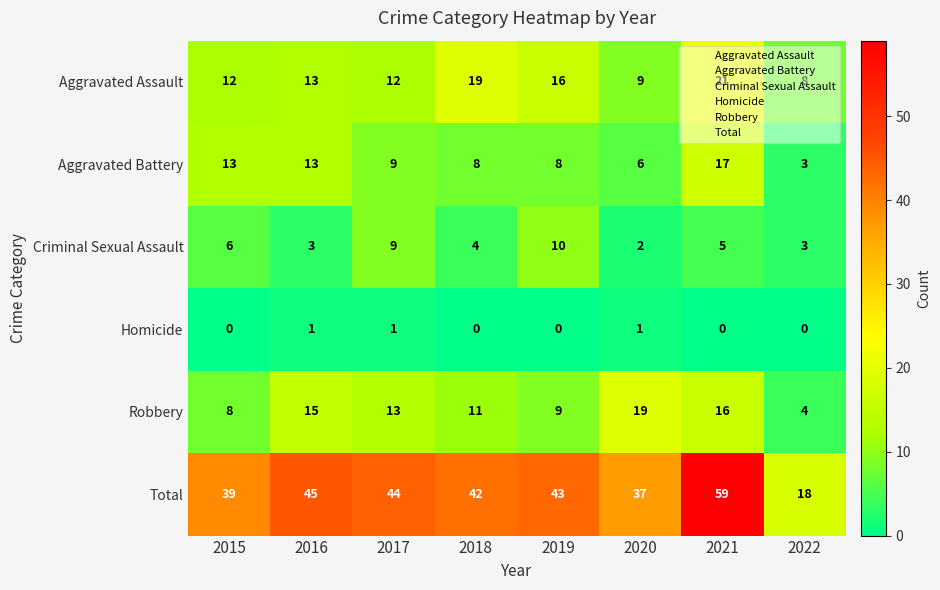

What is the maximum value for Aggravated Assault?

21